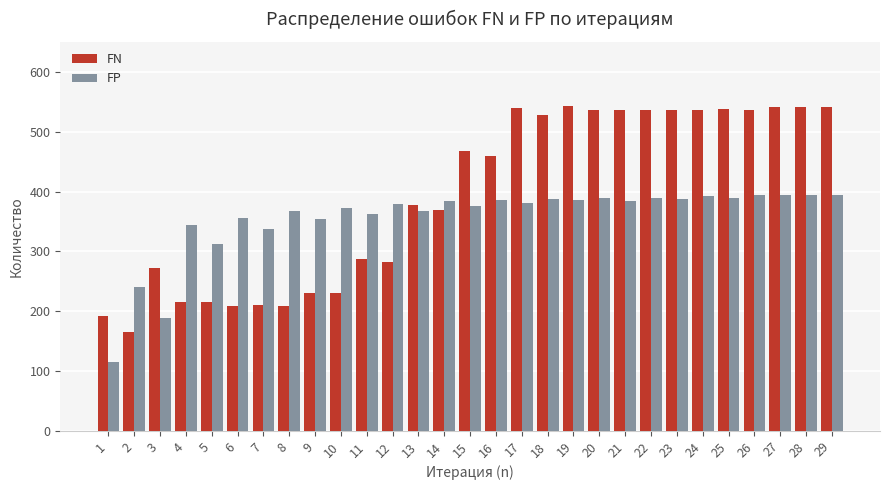

Which series has the largest range (max minus min)?

FN